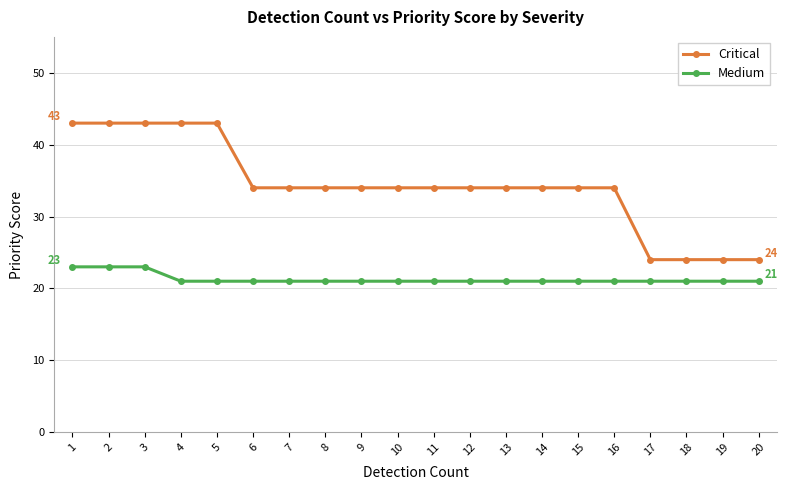

True or false: Medium and Critical intersect in this chart.

False